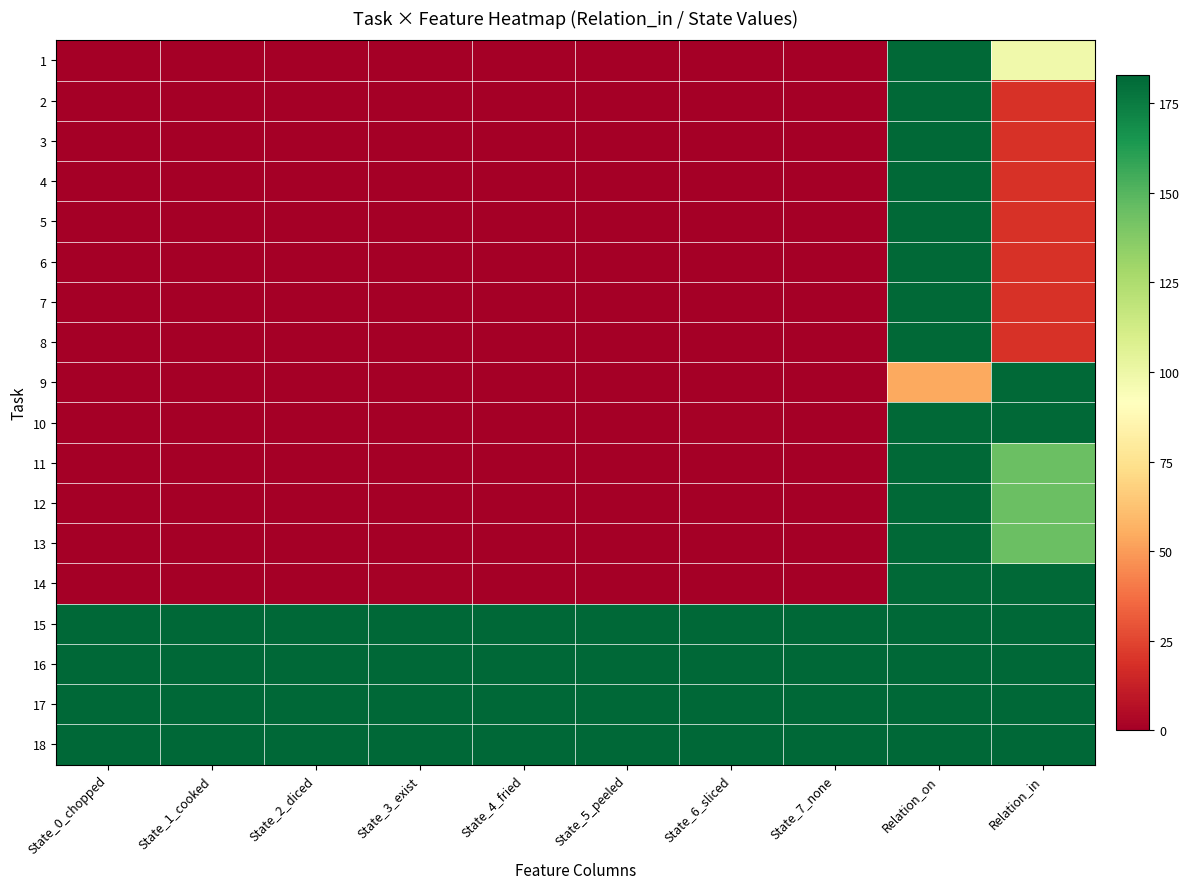

Rank the series by their maximum value, from lowest to highest.

1, 2, 3, 4, 5, 6, 7, 8, 9, 10, 11, 12, 13, 14, 15, 16, 17, 18